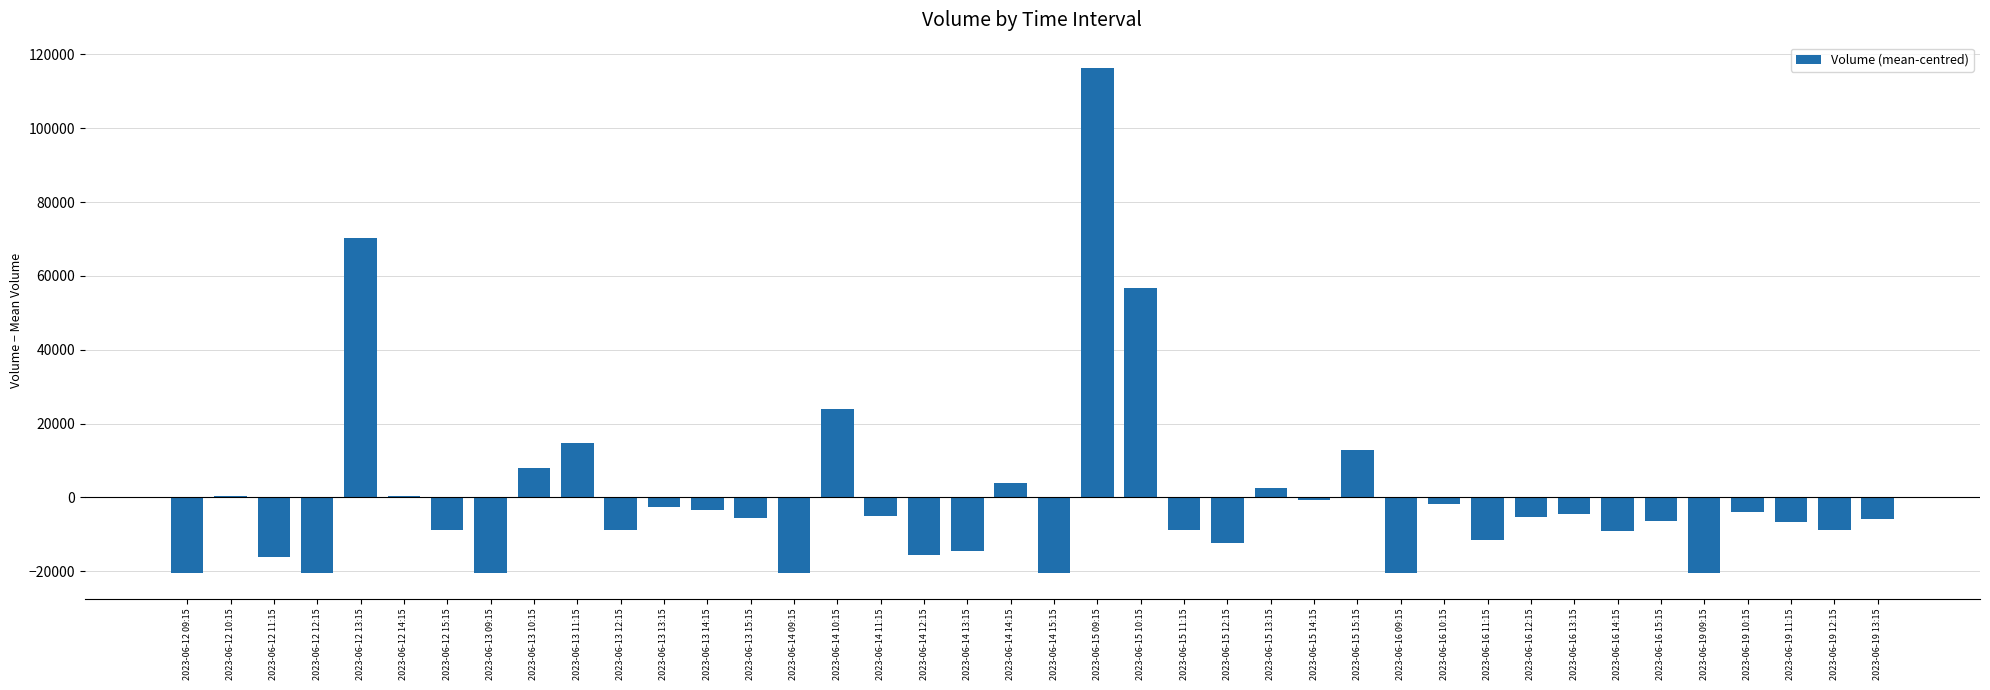

What is the maximum value shown in the chart?

116315.1